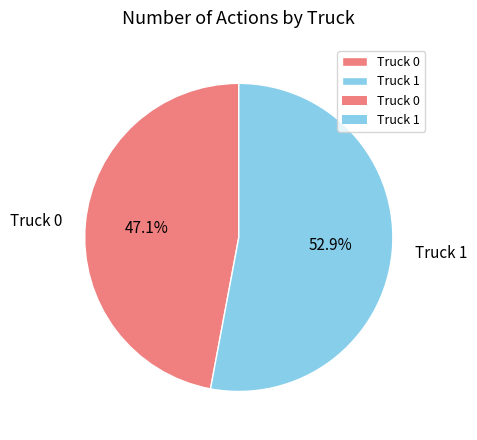

To the nearest percent, what is the difference between the Truck 0 and Truck 1 slice percentages?

6%